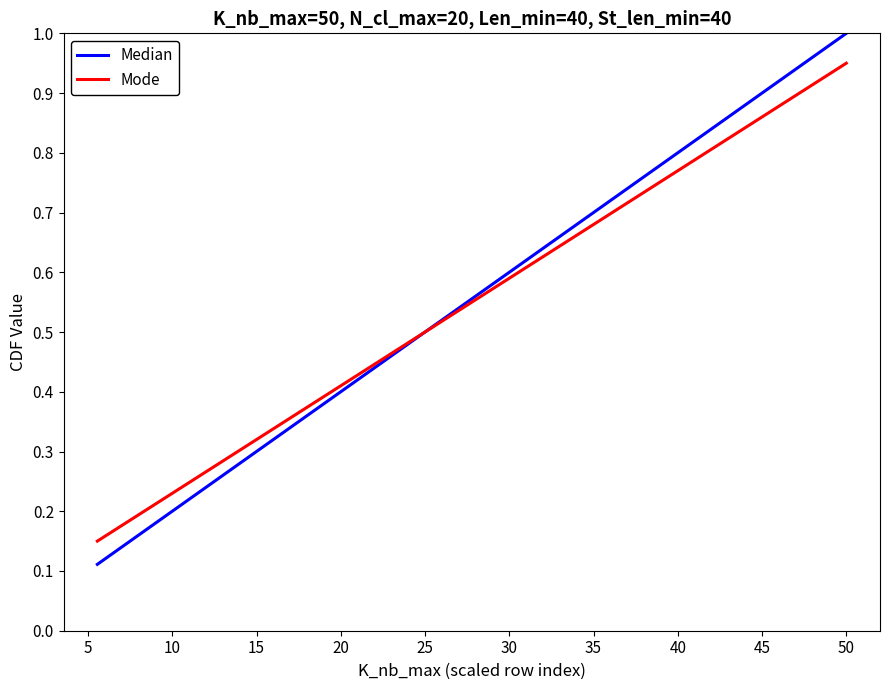

Which series has the largest range (max minus min)?

Median